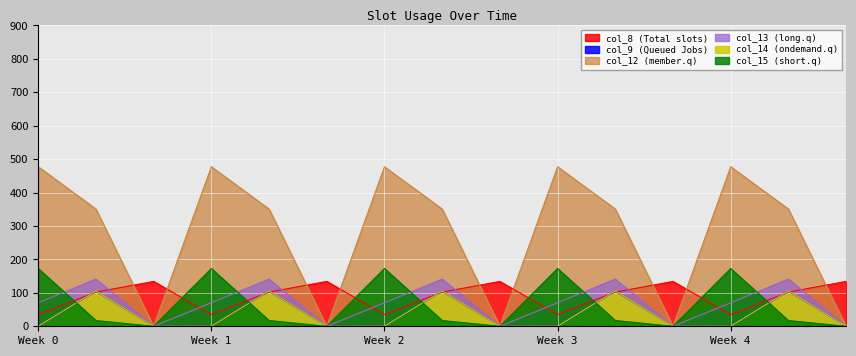

After their last crossing, which series has the higher values: col_8 (Total slots) or col_12 (member.q)?

col_8 (Total slots)